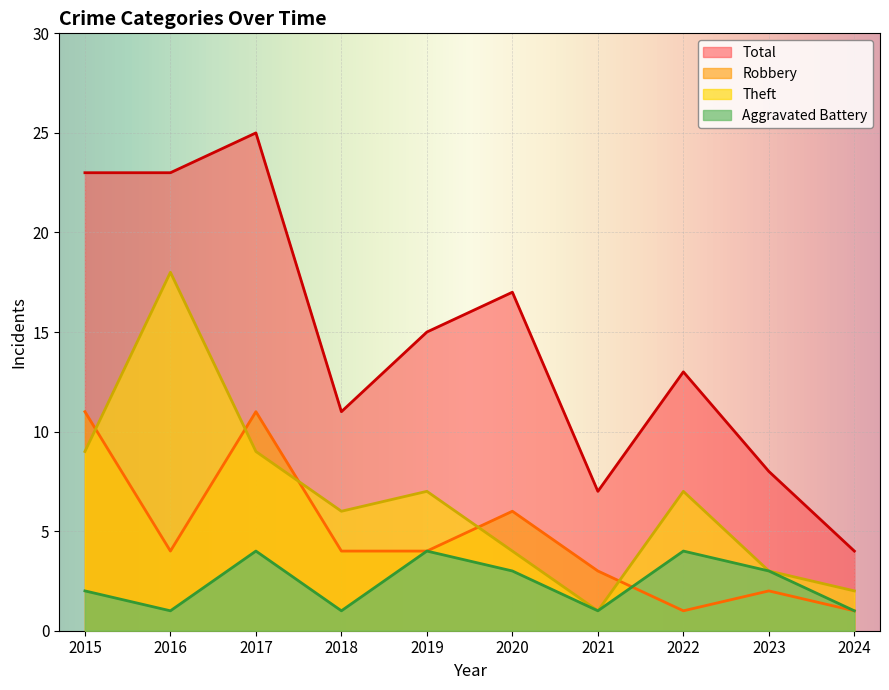

Between 2018 and 2020, which is larger?

2020